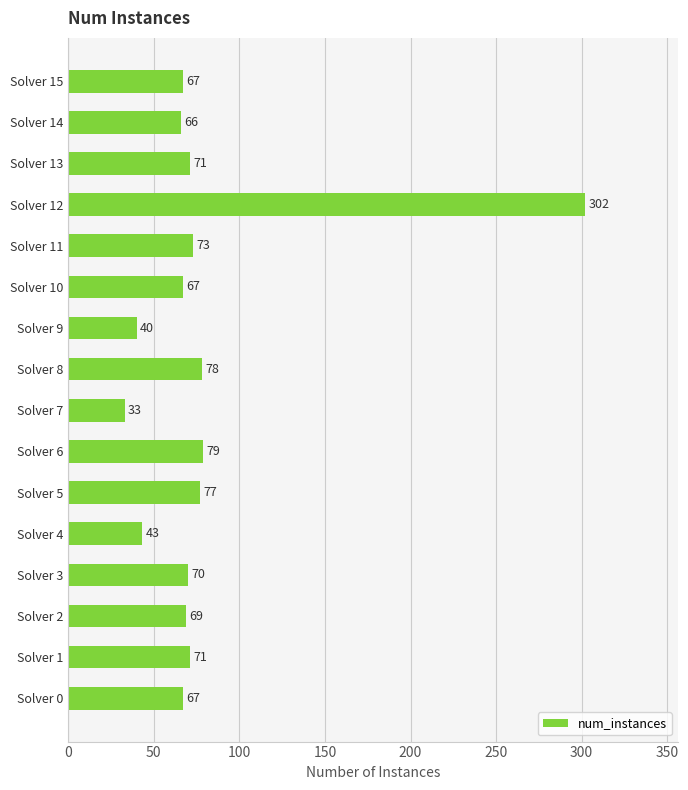

Between Solver 1 and Solver 9, which is larger?

Solver 1